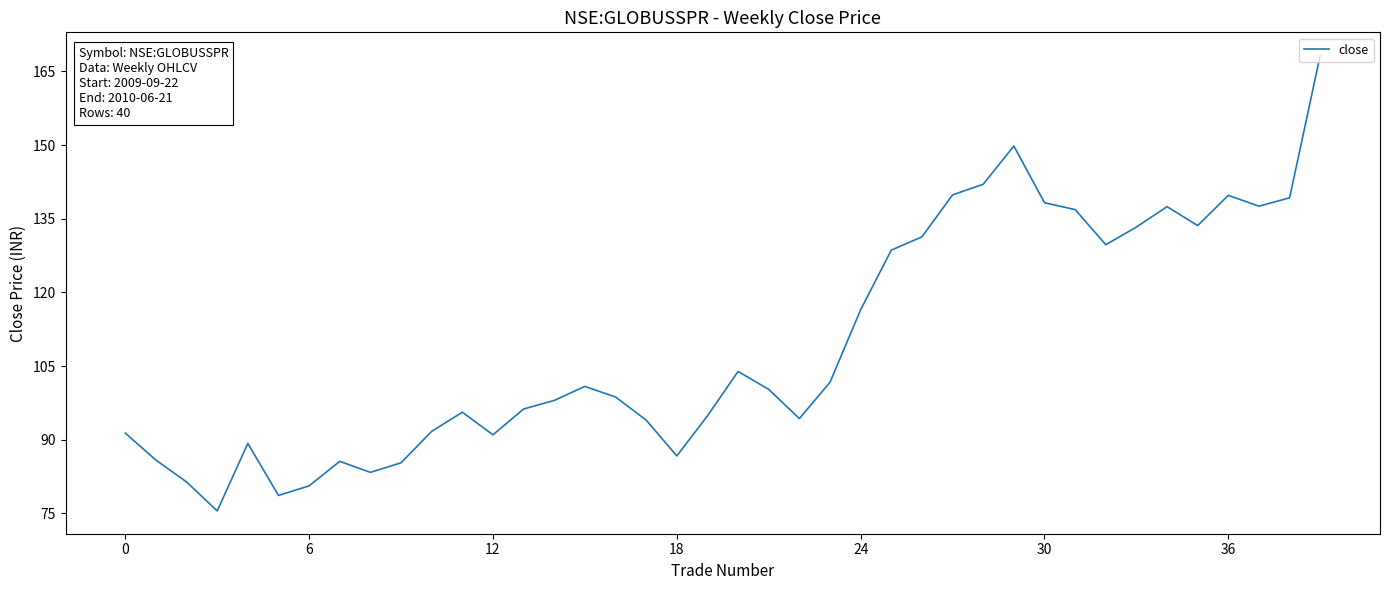

What is the difference between the maximum and minimum values?

92.8